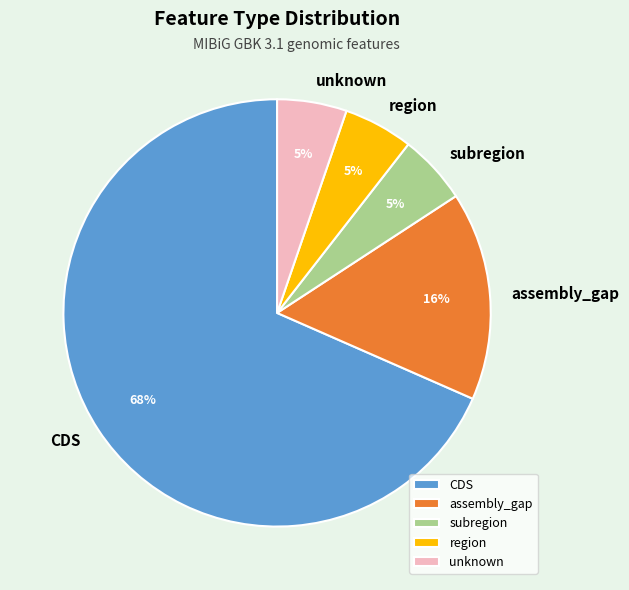

How many slices are in this pie chart?

5